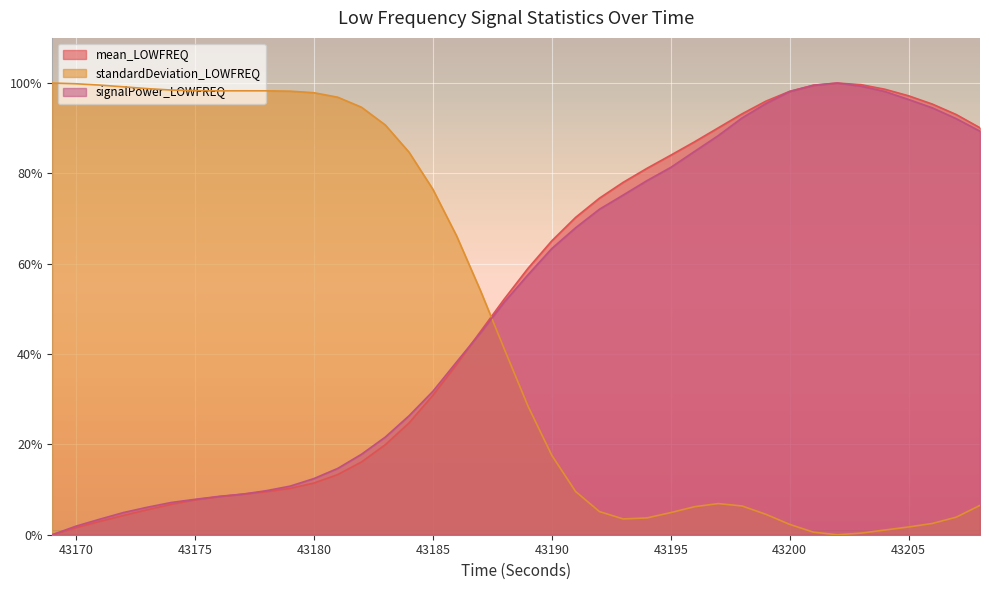

Is the value of signalPower_LOWFREQ at 43205 greater than the value of standardDeviation_LOWFREQ at 43183?

Yes